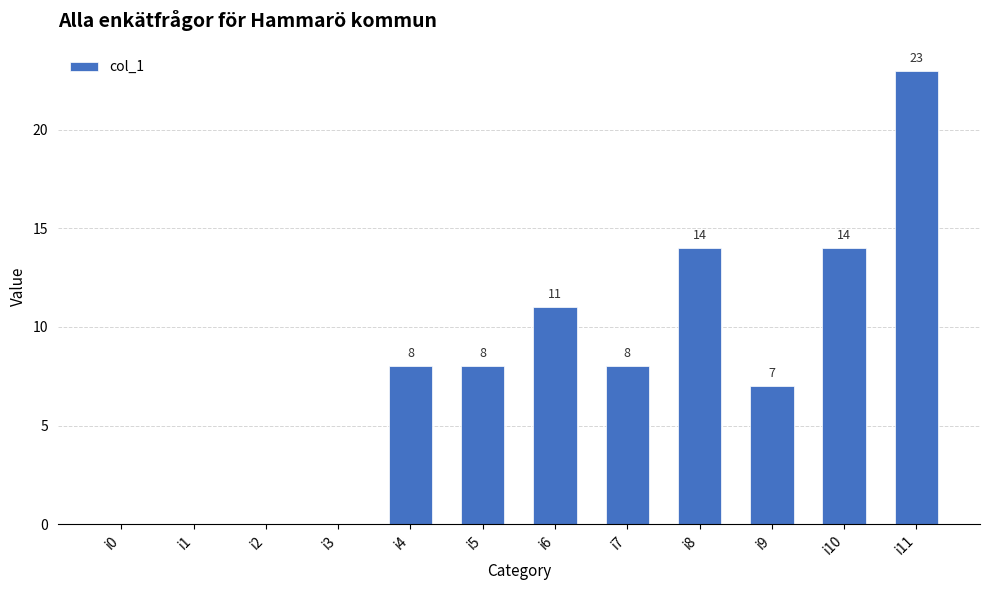

Is it true that the value at i1 is 0?

True